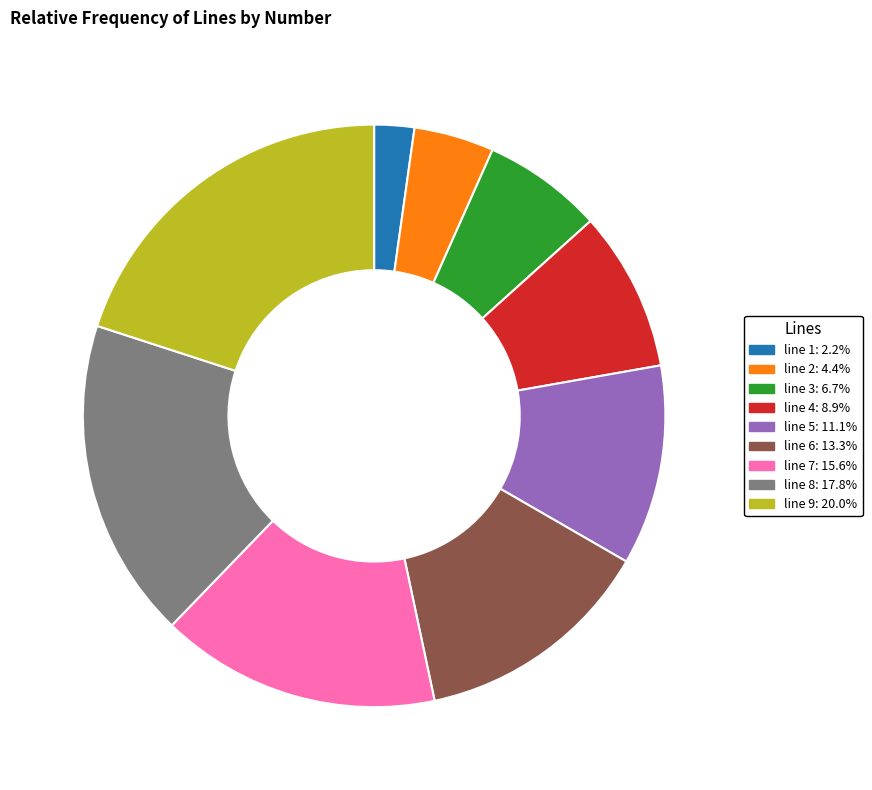

Is there any slice that represents more than half of the pie?

No